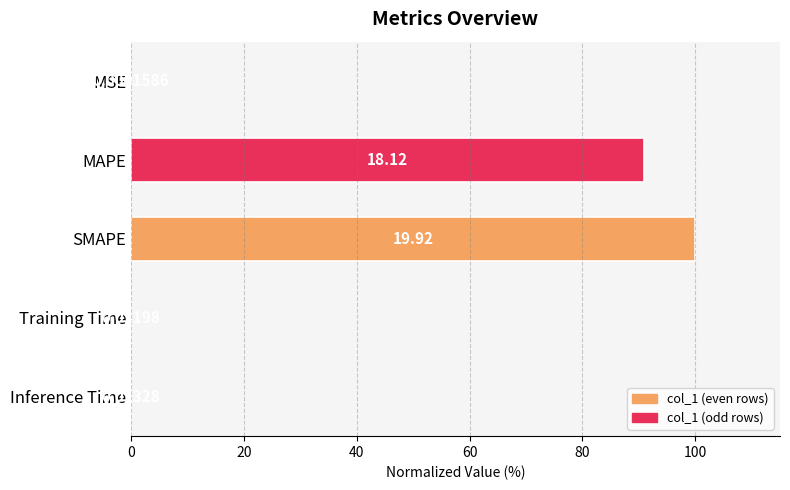

What is the sum of all values?

191.1